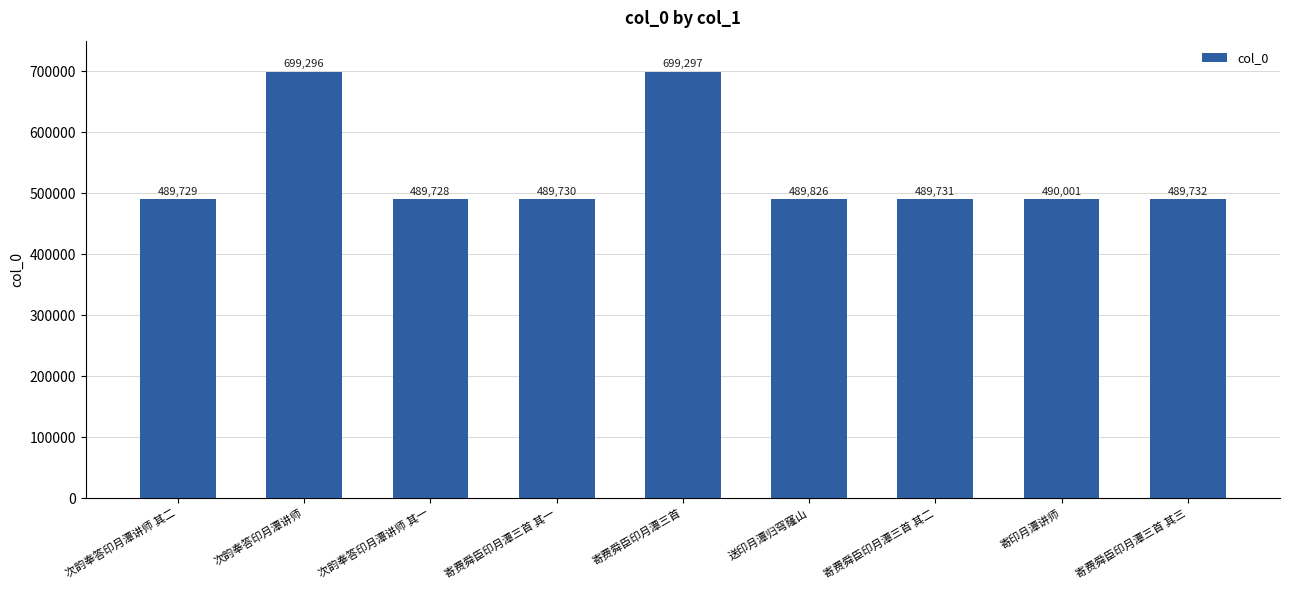

What is the ratio of the value at 次韵奉答印月潭讲师 其一 to the value at 寄费舜臣印月潭三首?

0.7